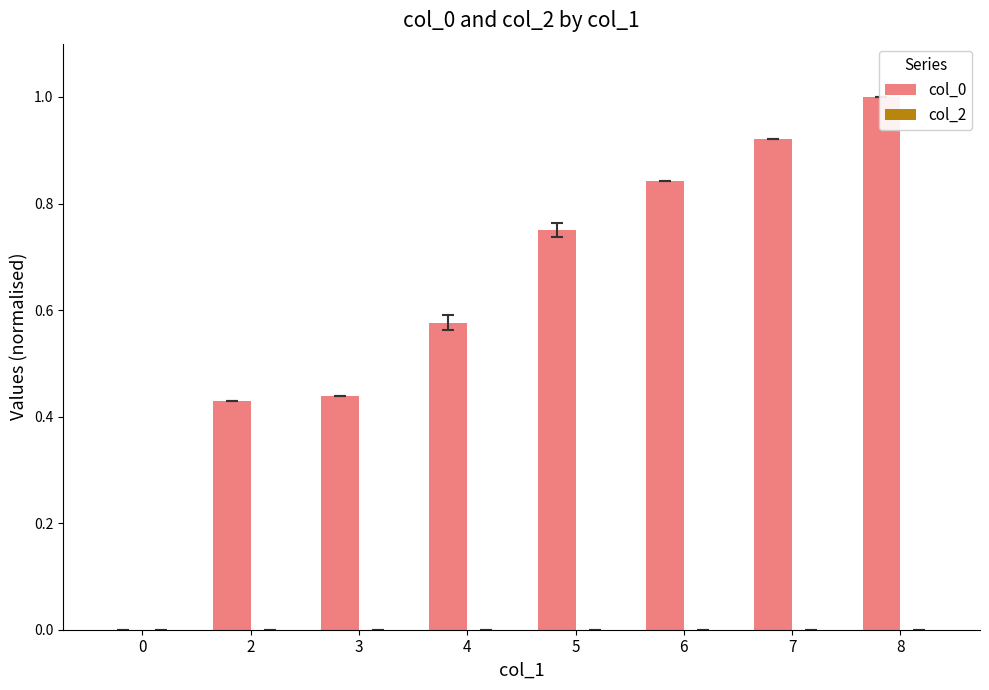

Reading left to right, extract all data points from this chart.

col_0: 0.0	0.4	0.4	0.6	0.7	0.8	0.9	1.0
col_2: 0.0	0.0	0.0	0.0	0.0	0.0	0.0	0.0